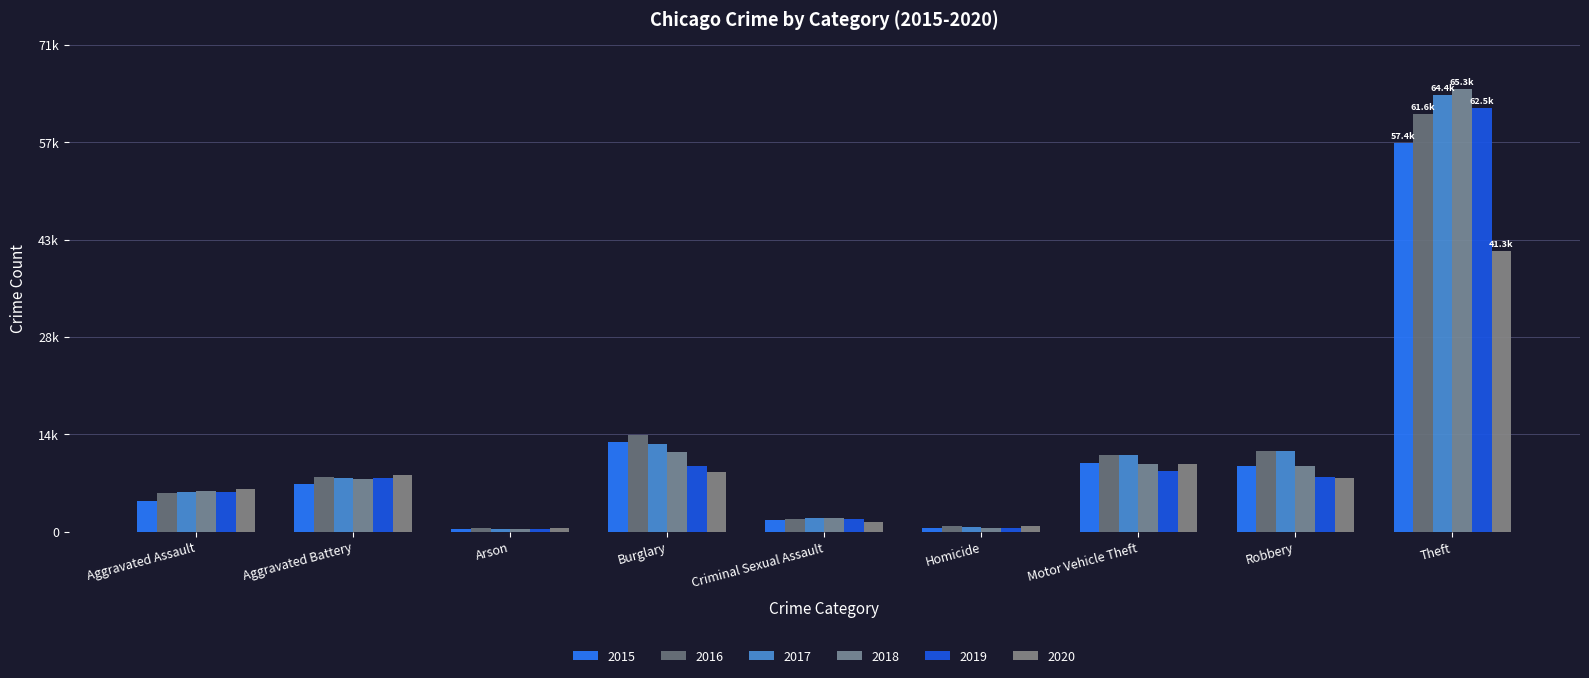

At how many categories does at least one series exceed 23390?

1